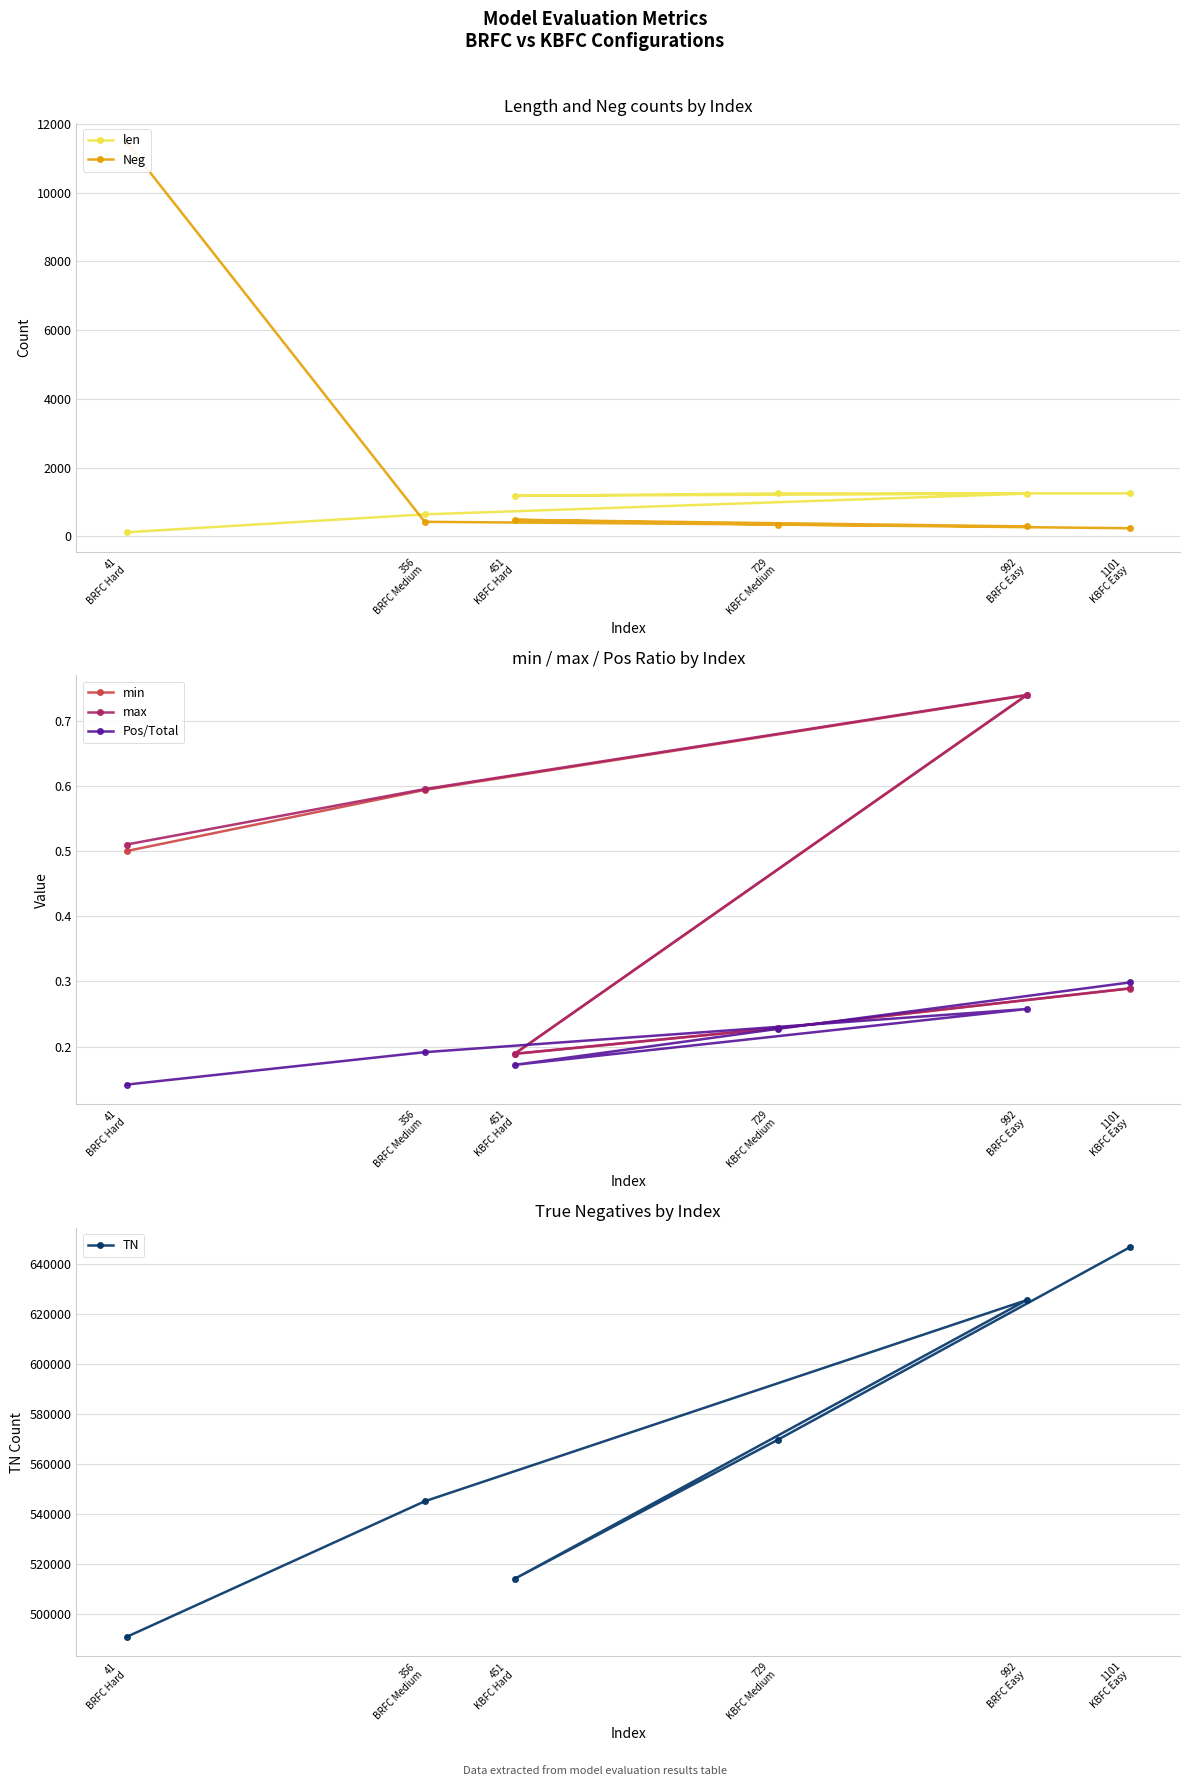

What is the highest value of the Neg series?

11457.0